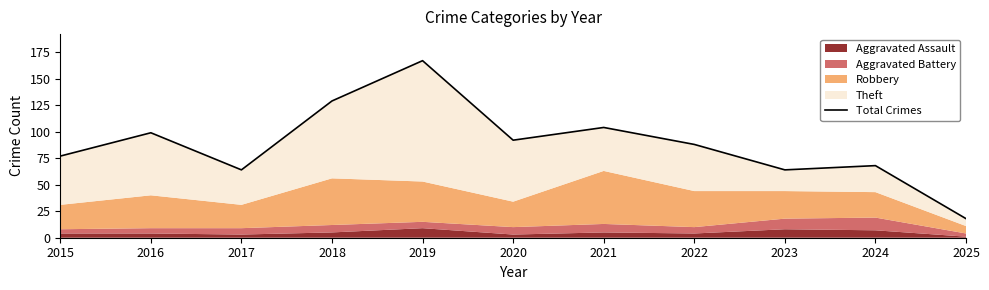

What is the value of the 7th point from the left?

104